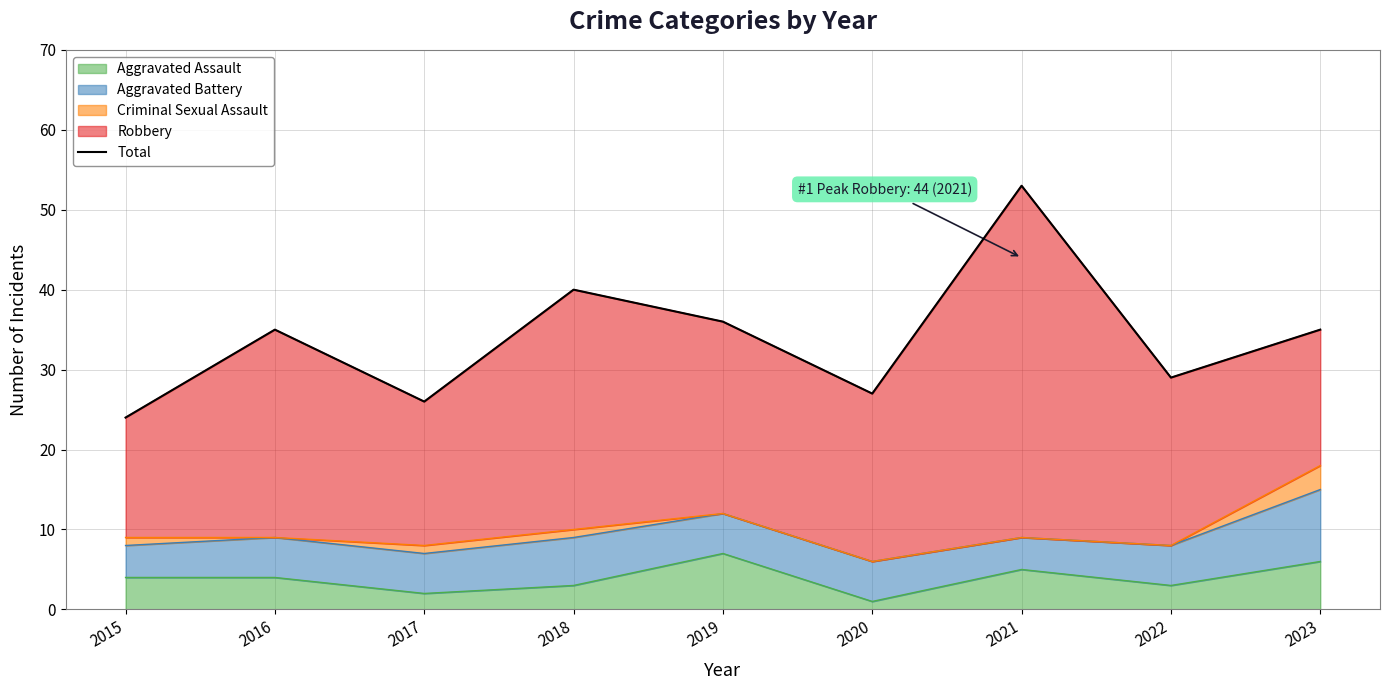

Reading left to right, what are all the values shown in this chart?

2015=24	2016=35	2017=26	2018=40	2019=36	2020=27	2021=53	2022=29	2023=35